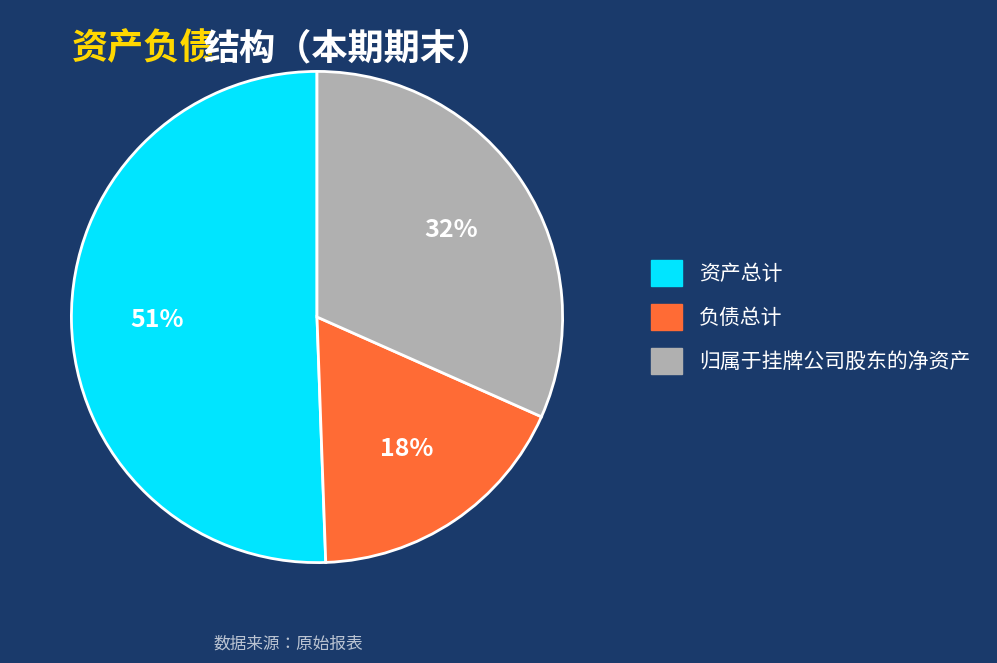

To the nearest percent, what is the difference between the 归属于挂牌公司股东的净资产 and 负债总计 slice percentages?

14%